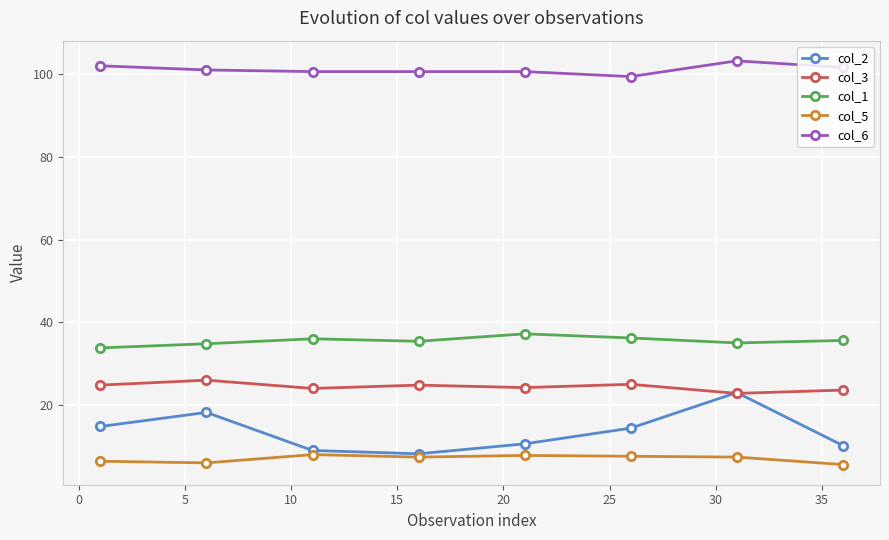

Which series has the largest total across all categories?

col_6